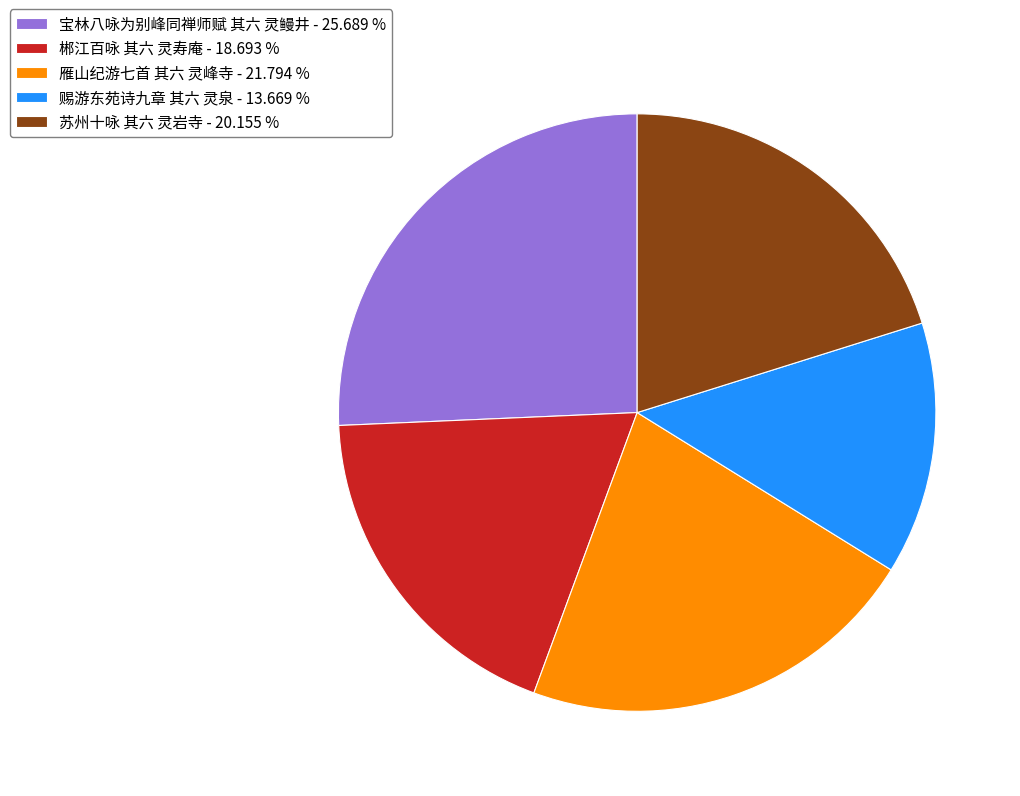

Is there a majority slice in this chart?

No